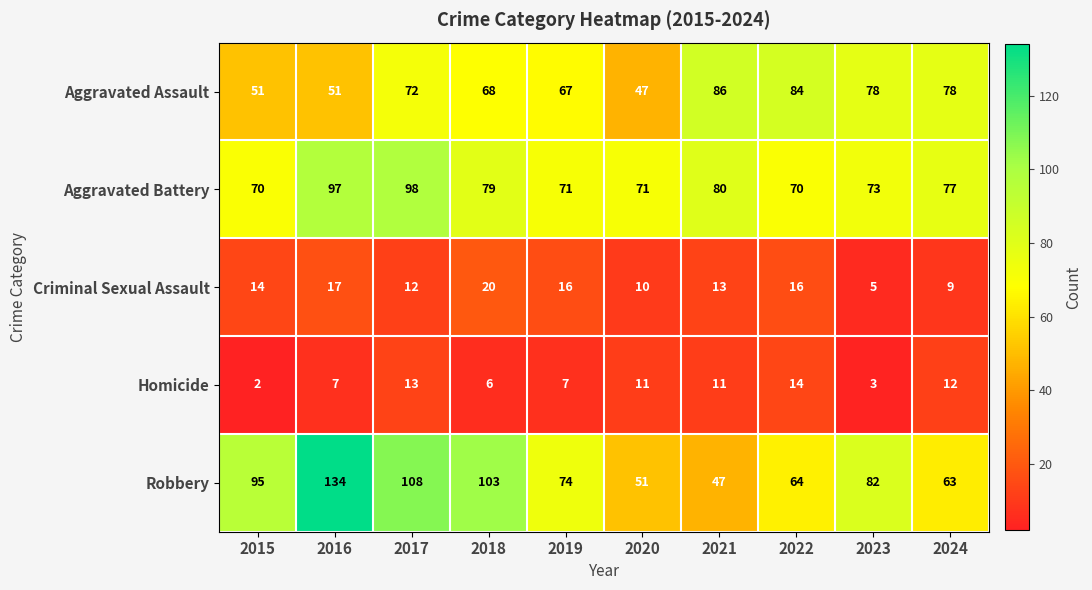

Is the value of Aggravated Assault at 2023 greater than the value of Aggravated Battery at 2017?

No